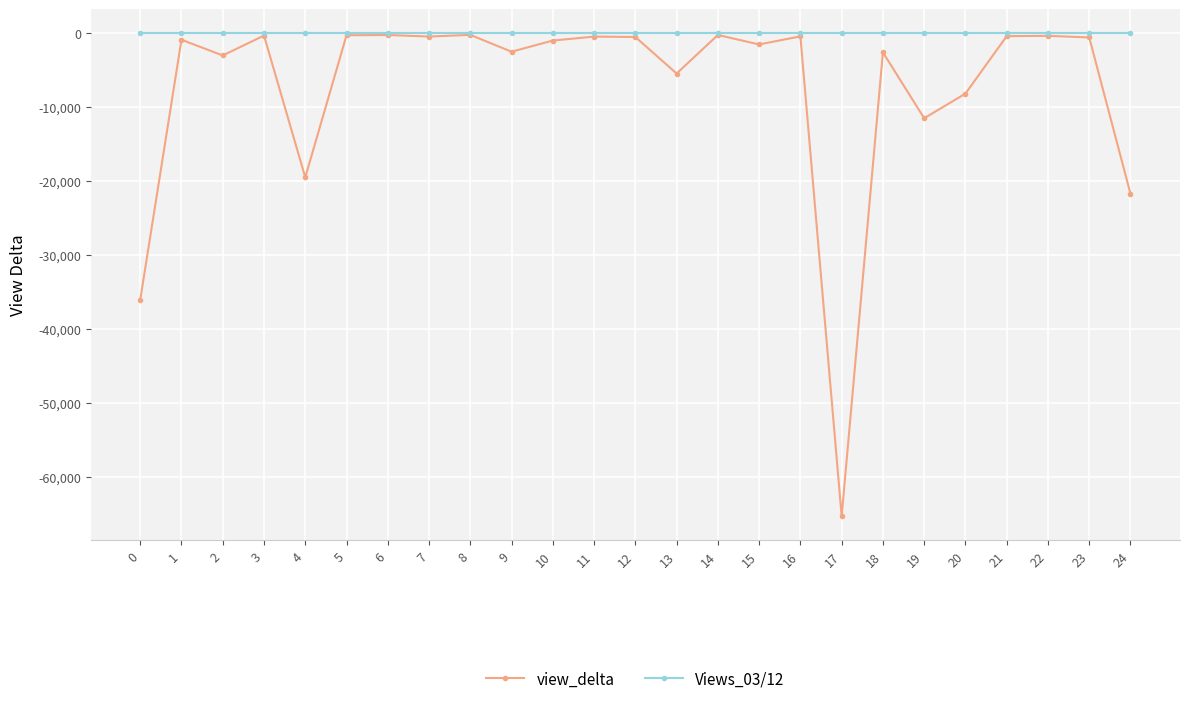

At which category does view_delta reach its first local valley?

2